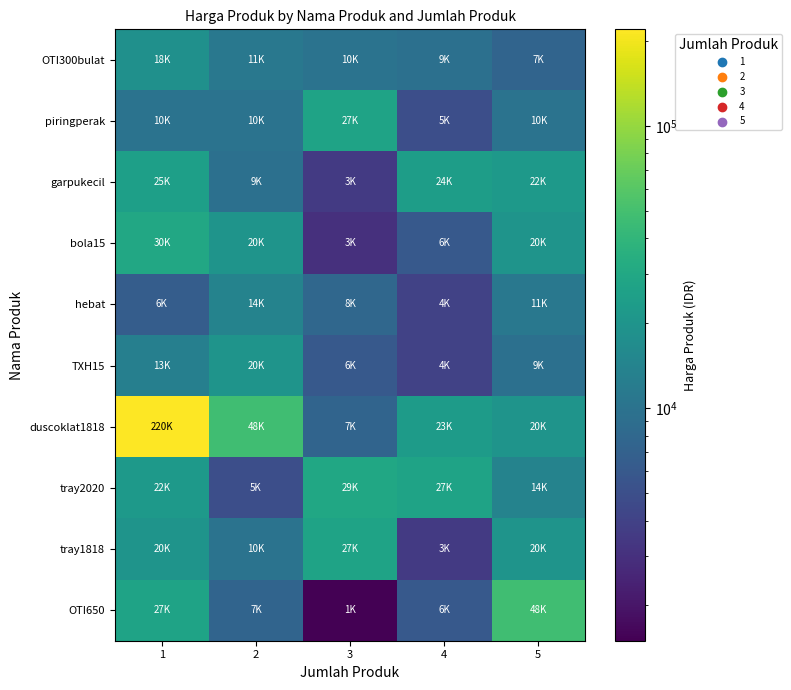

At 4, list the series in order from smallest to largest.

tray1818, hebat, TXH15, piringperak, bola15, OTI650, OTI300bulat, duscoklat1818, garpukecil, tray2020